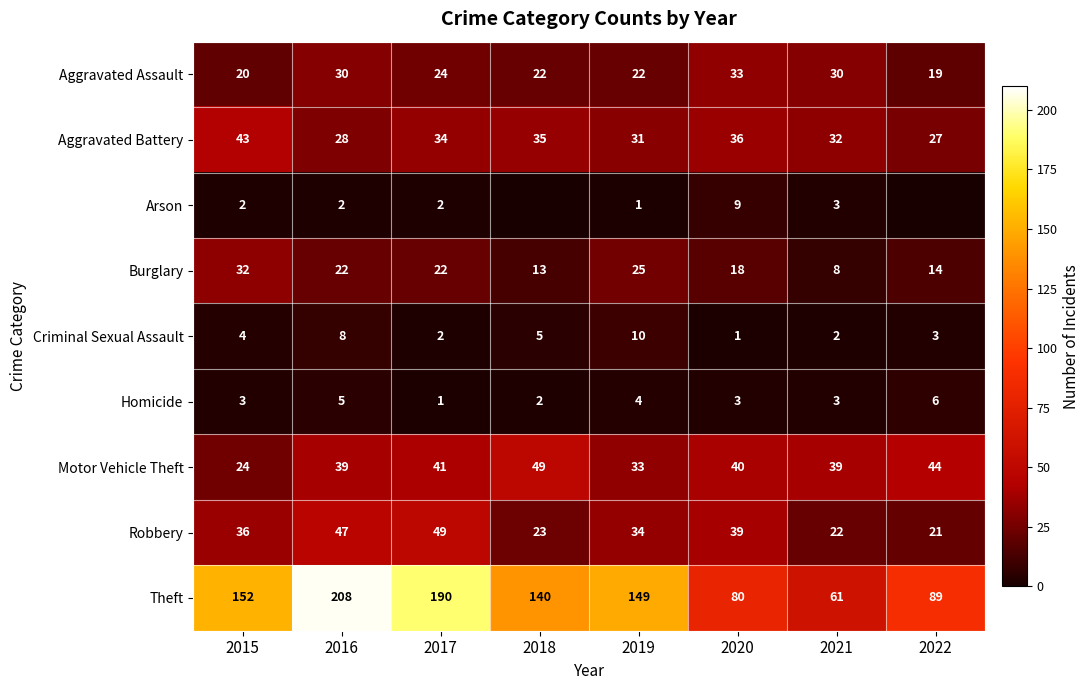

Which series changed the most between 2016 and 2017?

Theft